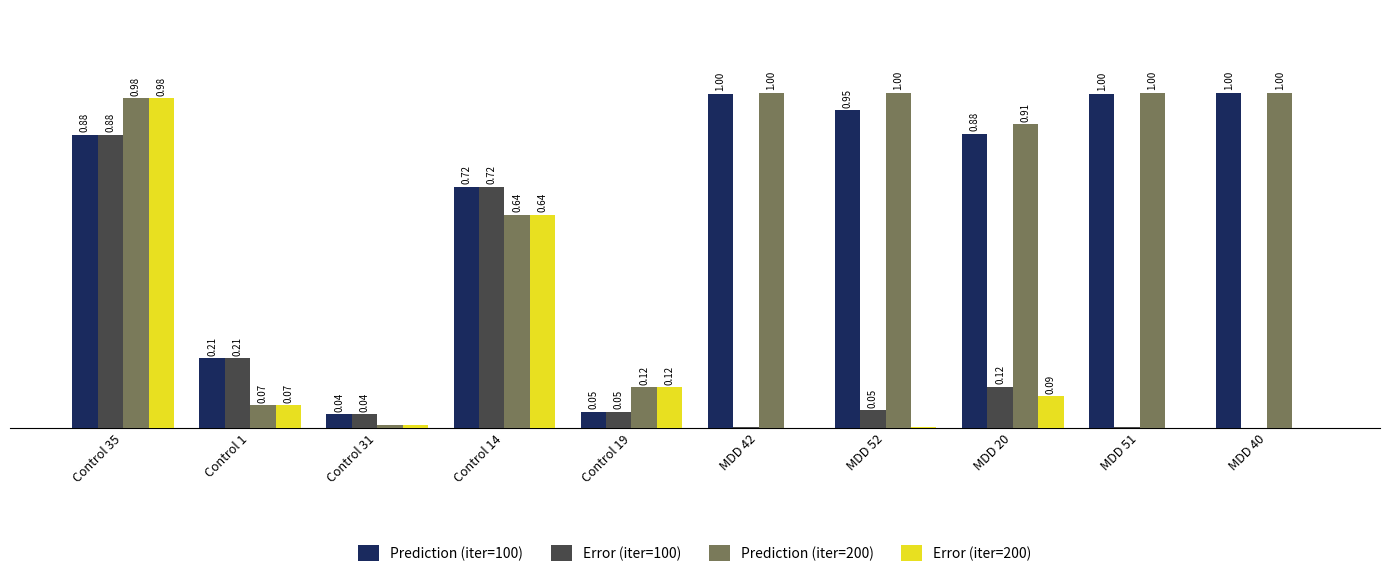

Is the value of Prediction (iter=100) at MDD 40 greater than the value of Error (iter=100) at MDD 40?

Yes